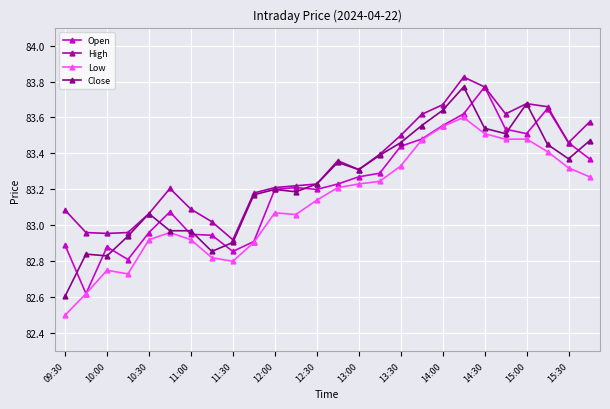

Which series has the largest total across all categories?

High